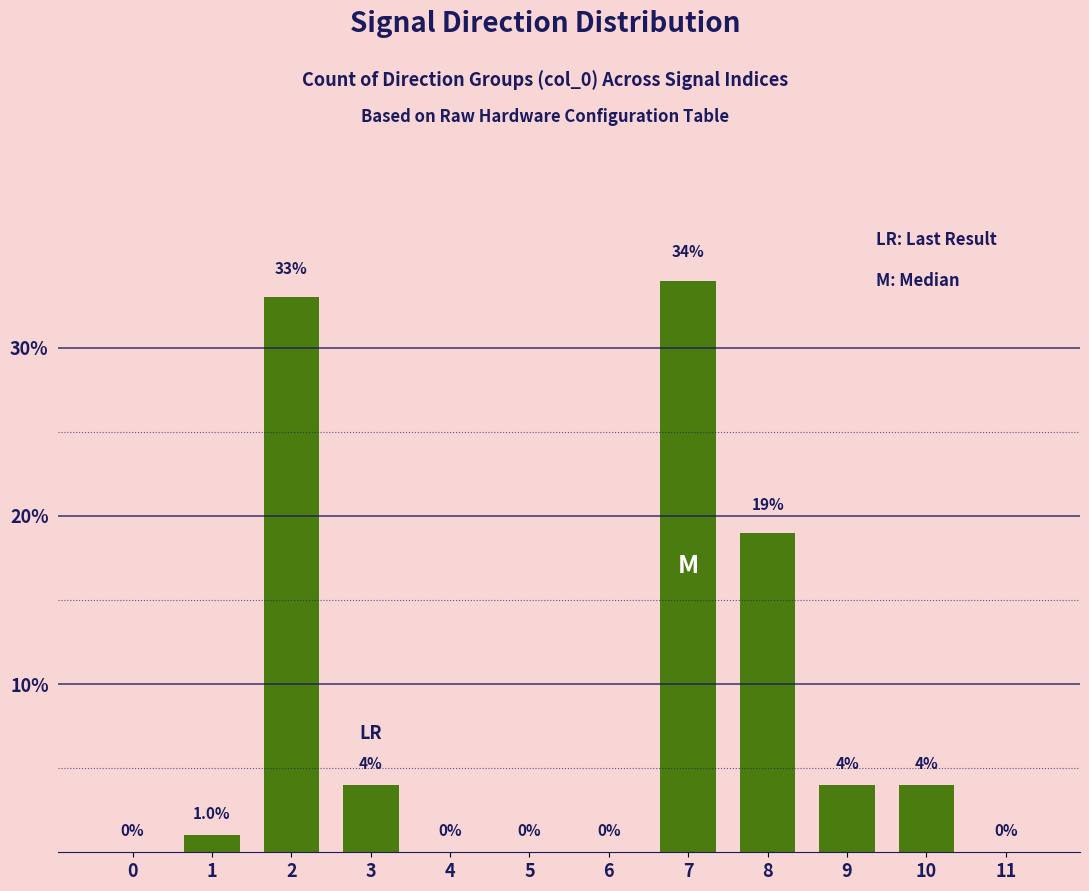

Are the bars horizontal?

No